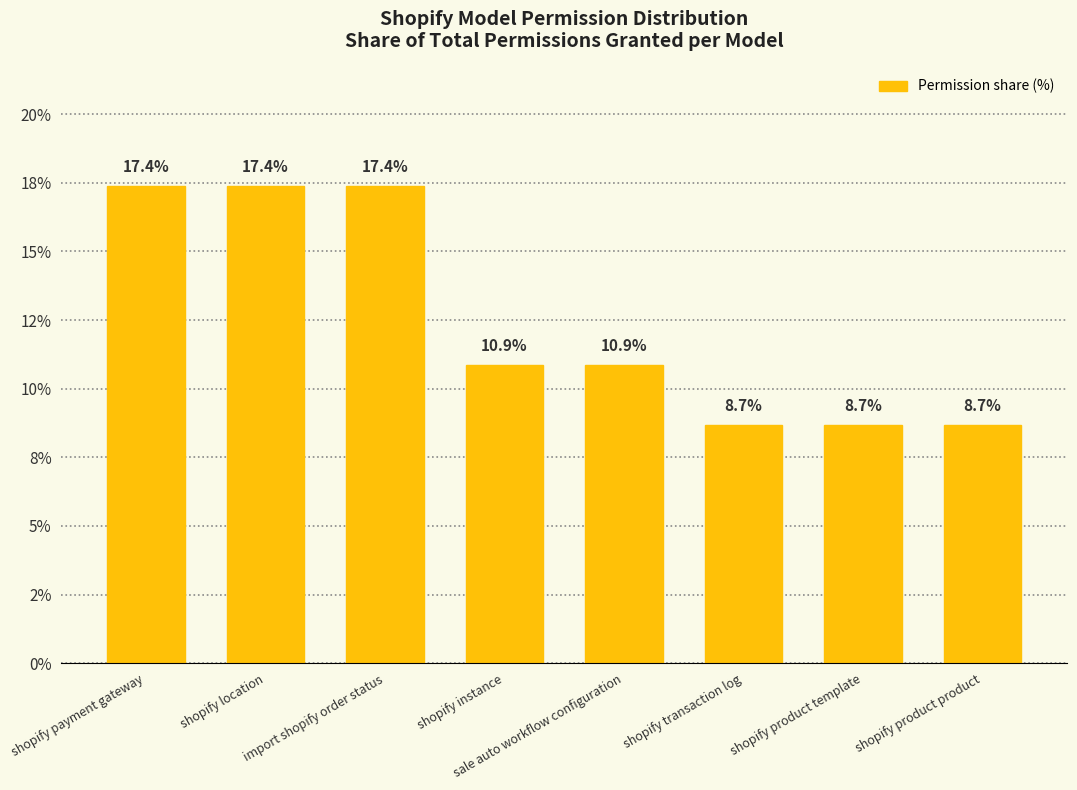

Does the chart contain any negative values?

No